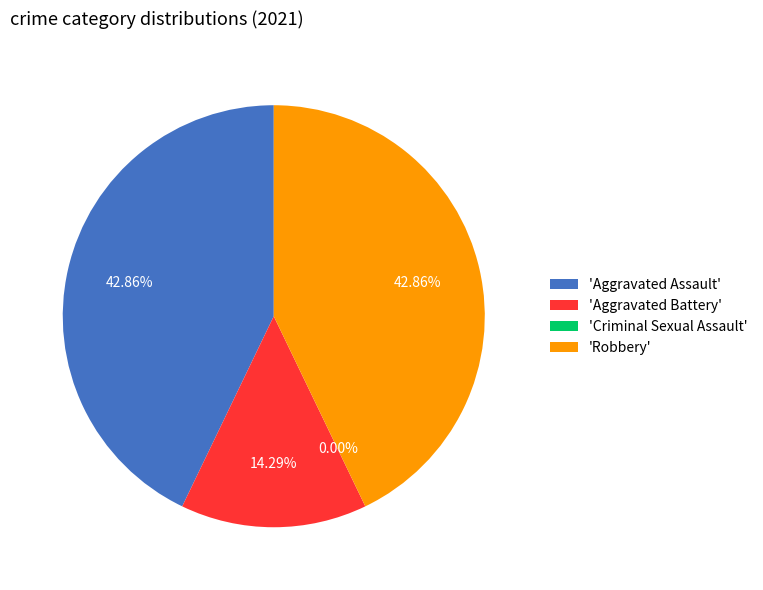

To the nearest percent, what is the difference between the Robbery and Criminal Sexual Assault slice percentages?

43%